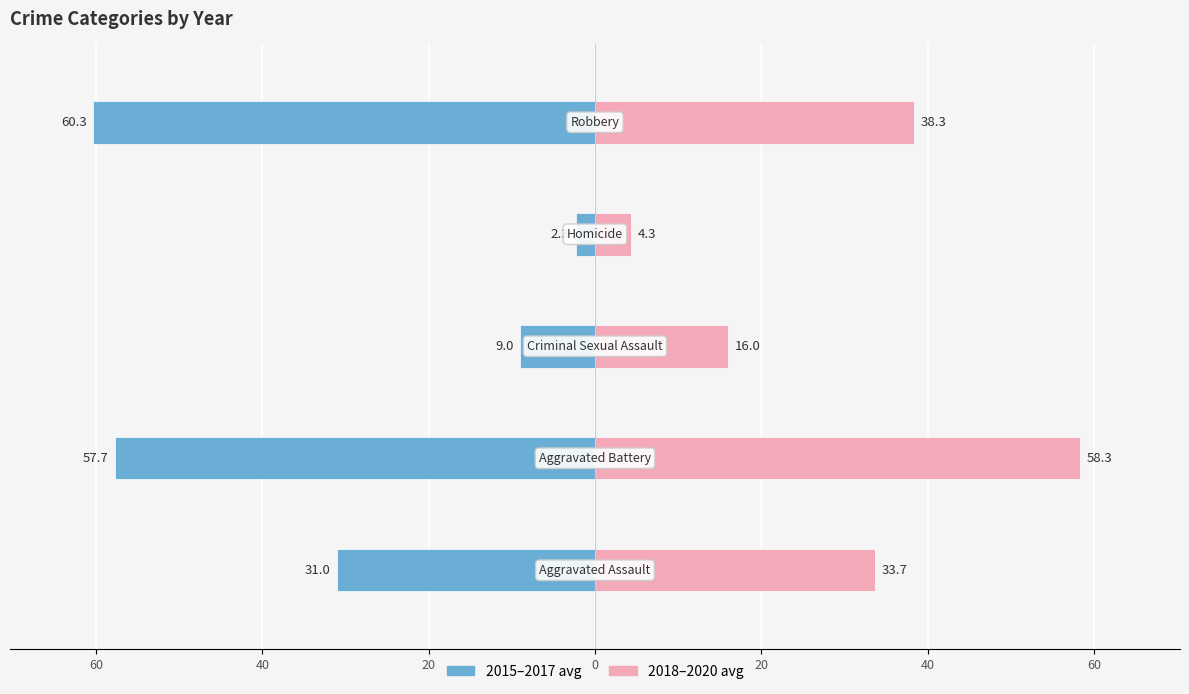

Are the bars grouped side by side (vs. stacked)?

Yes